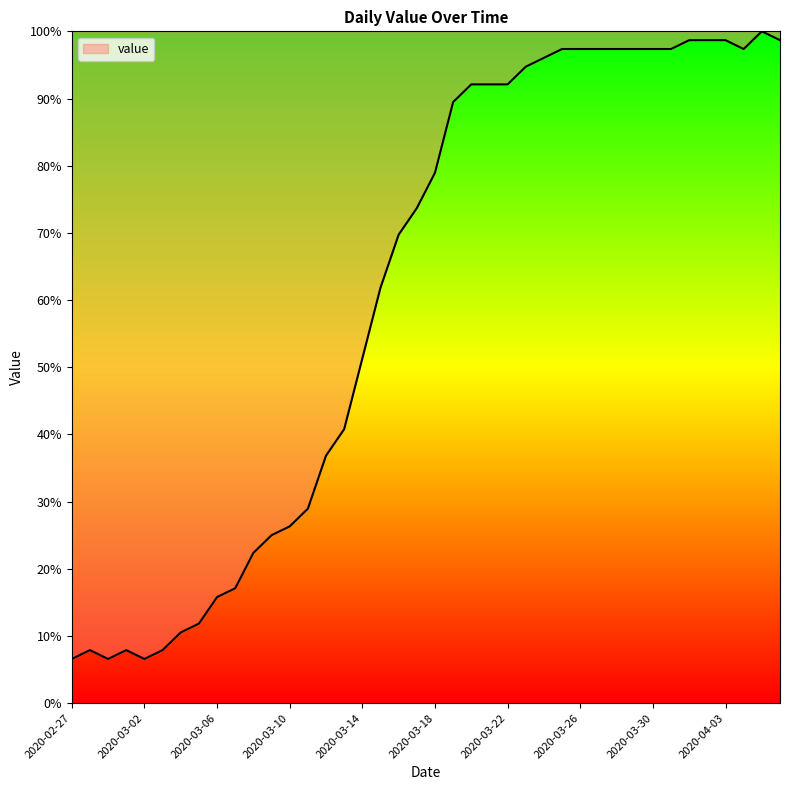

Reading left to right, transcribe all the data shown in this chart.

6.6	7.9	6.6	7.9	6.6	7.9	10.5	11.8	15.8	17.1	22.4	25.0	26.3	28.9	36.8	40.8	51.3	61.8	69.7	73.7	78.9	89.5	92.1	92.1	92.1	94.7	96.1	97.4	97.4	97.4	97.4	97.4	97.4	97.4	98.7	98.7	98.7	97.4	100.0	98.7